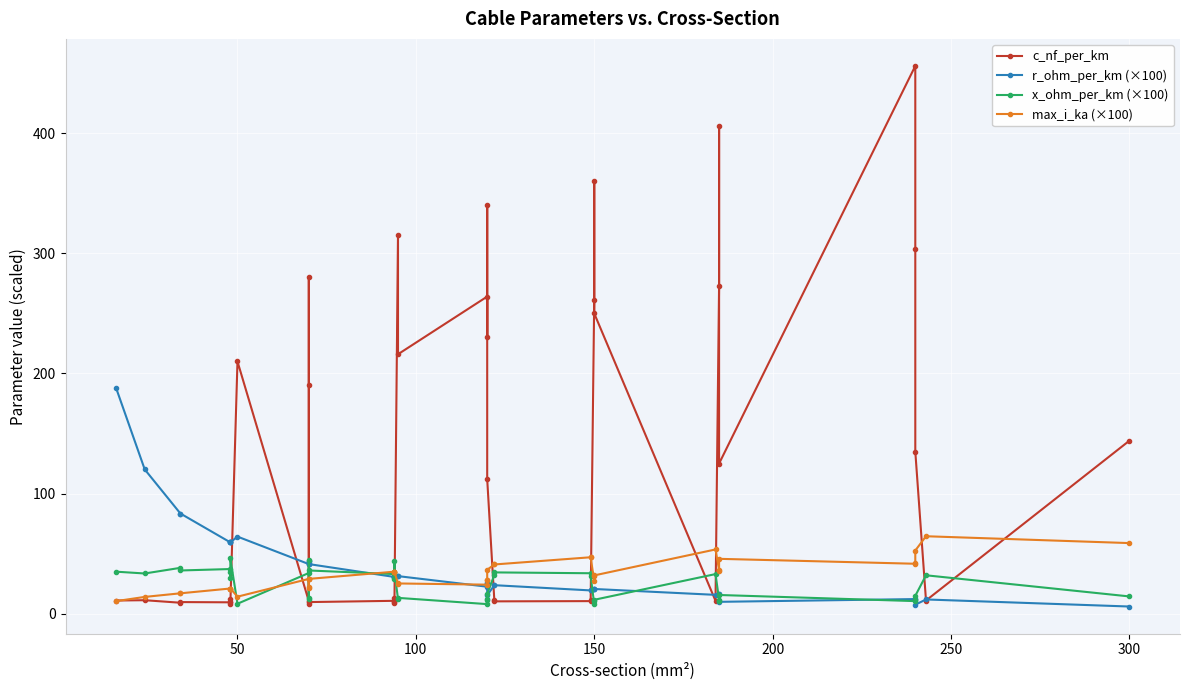

Which series has the largest range (max minus min)?

c_nf_per_km